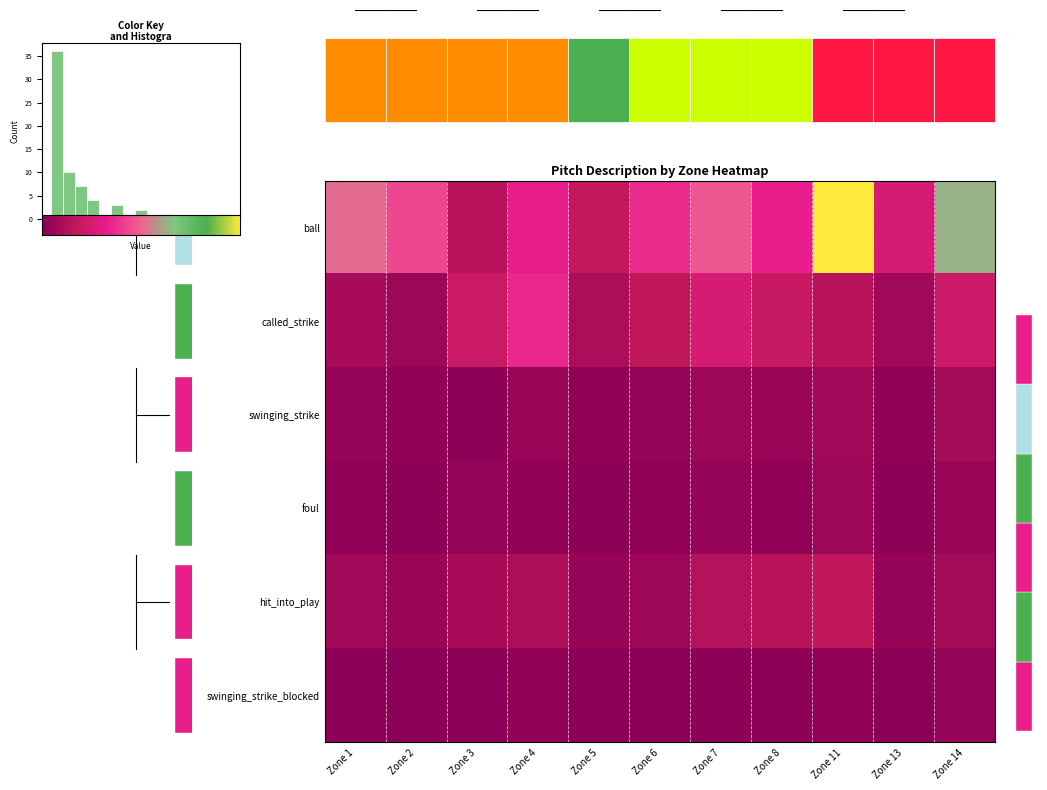

What is the difference between the maximum and minimum values in the ball series?

75